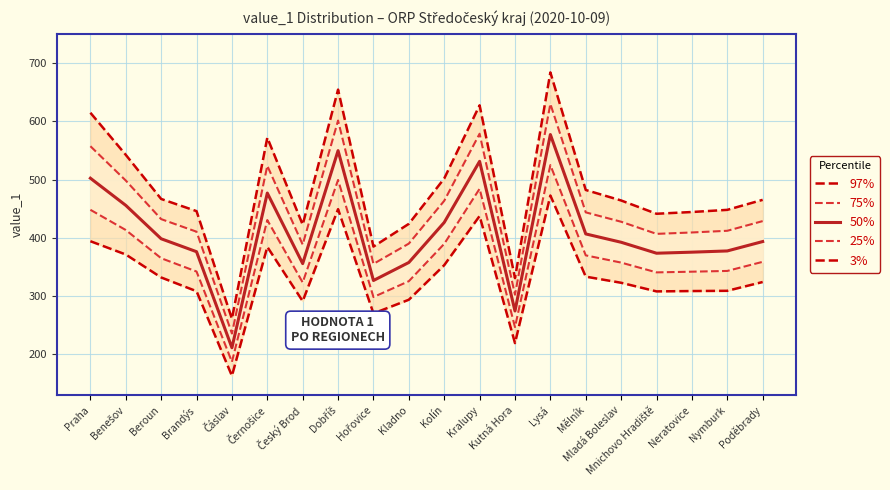

True or false: 75% and 25% intersect in this chart.

False